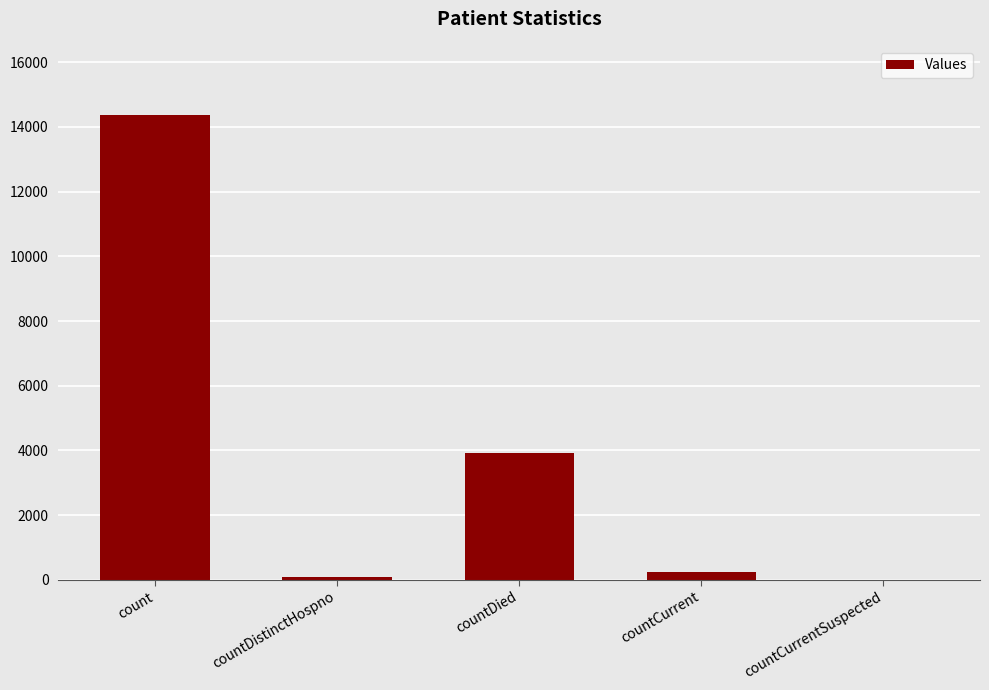

What is the greatest value displayed?

14354